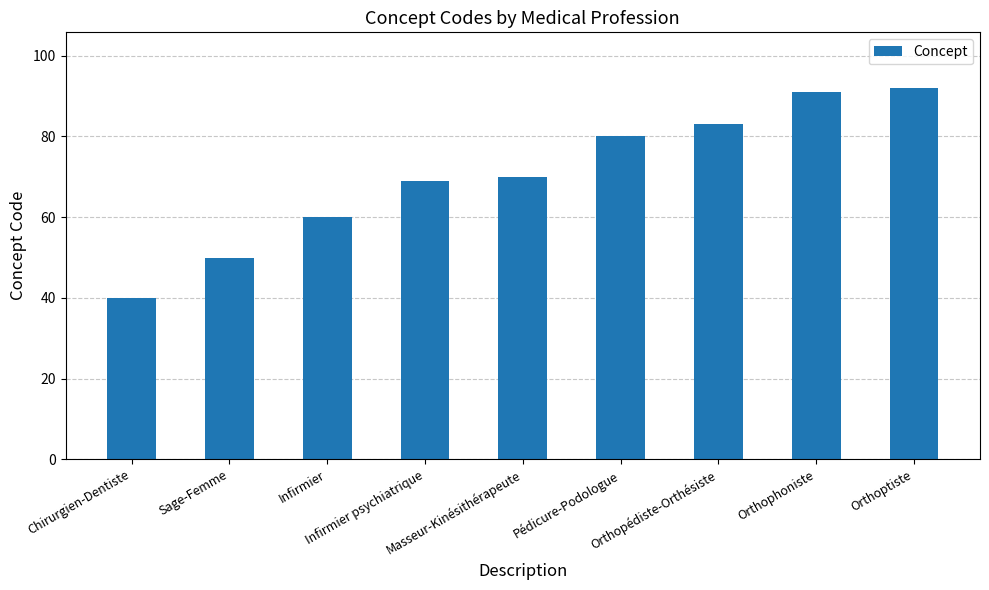

What position from the left is Pédicure-Podologue?

6